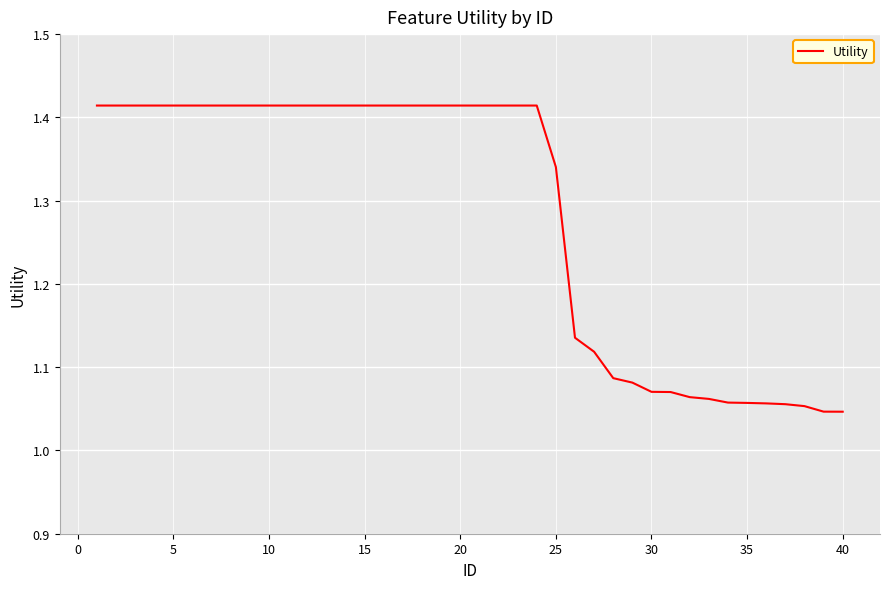

What is the difference between the maximum and minimum values?

0.4